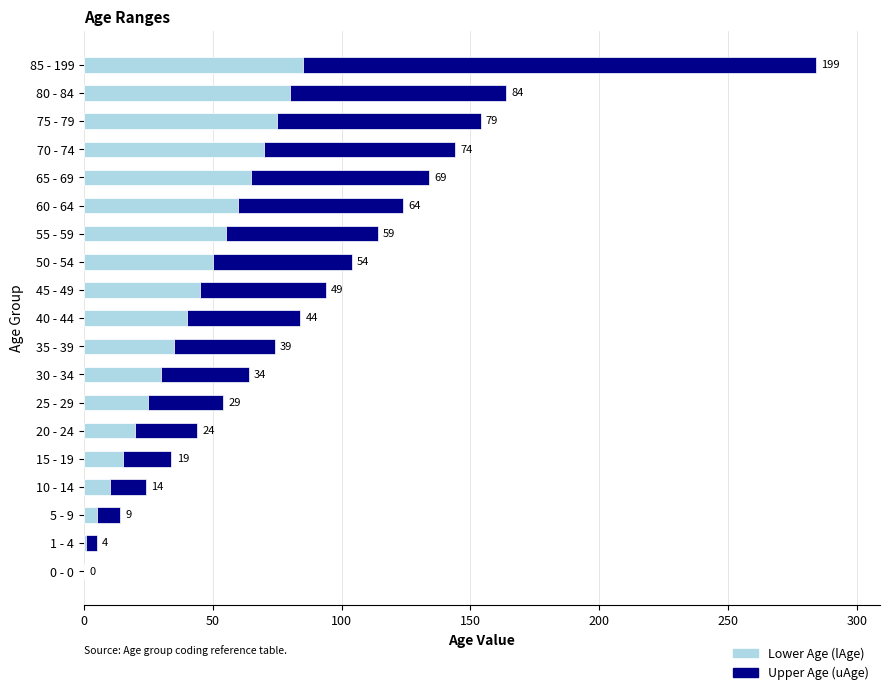

What is the sum of the Lower Age (lAge) values at 80 - 84 and 55 - 59?

135